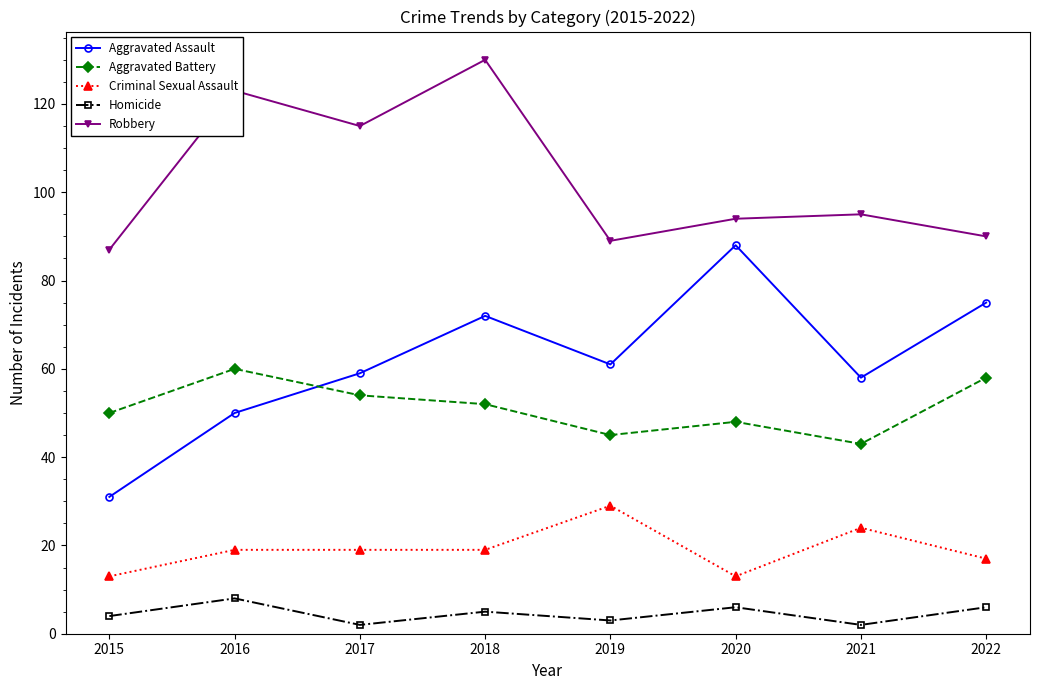

True or false: Aggravated Assault and Homicide cross at least once.

False